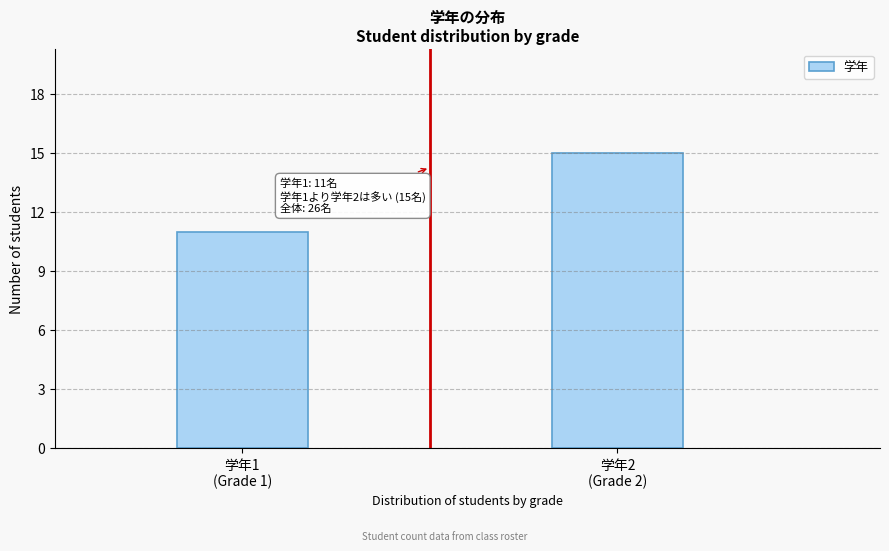

Reading right to left, transcribe all the data shown in this chart.

15	11